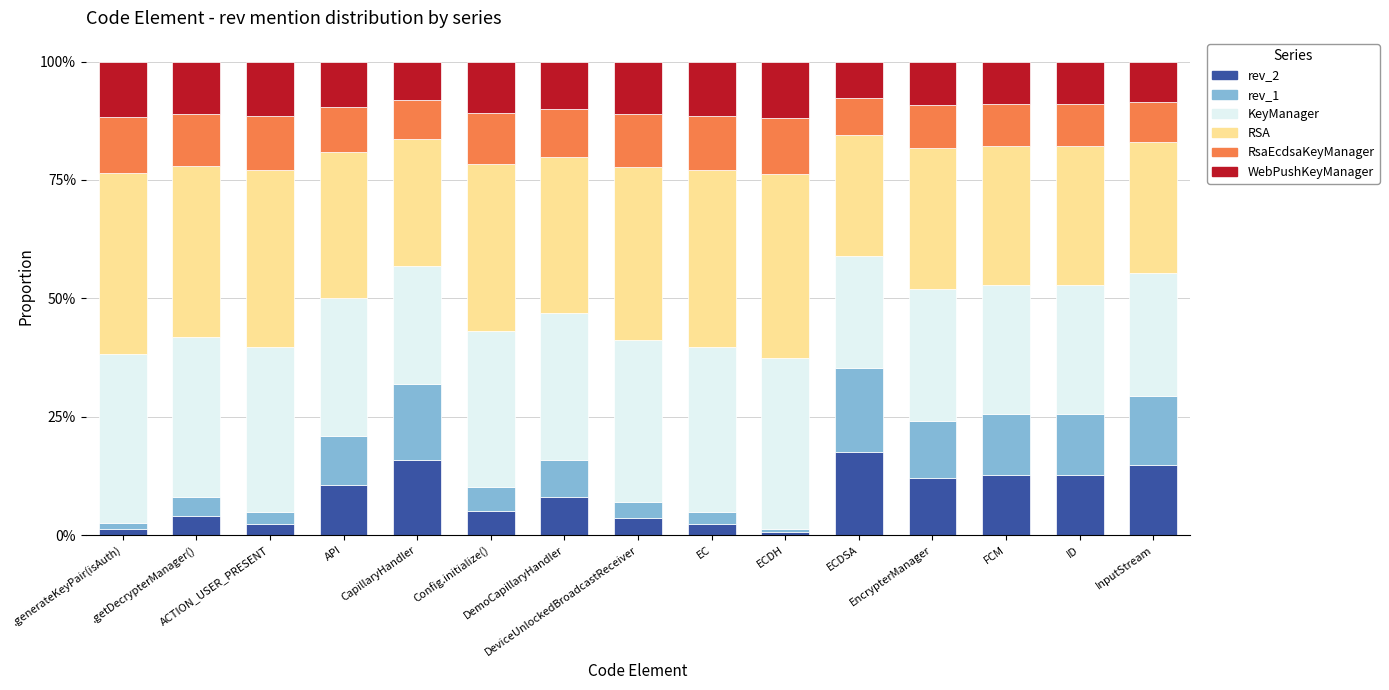

What is the maximum value for rev_2?

17.6